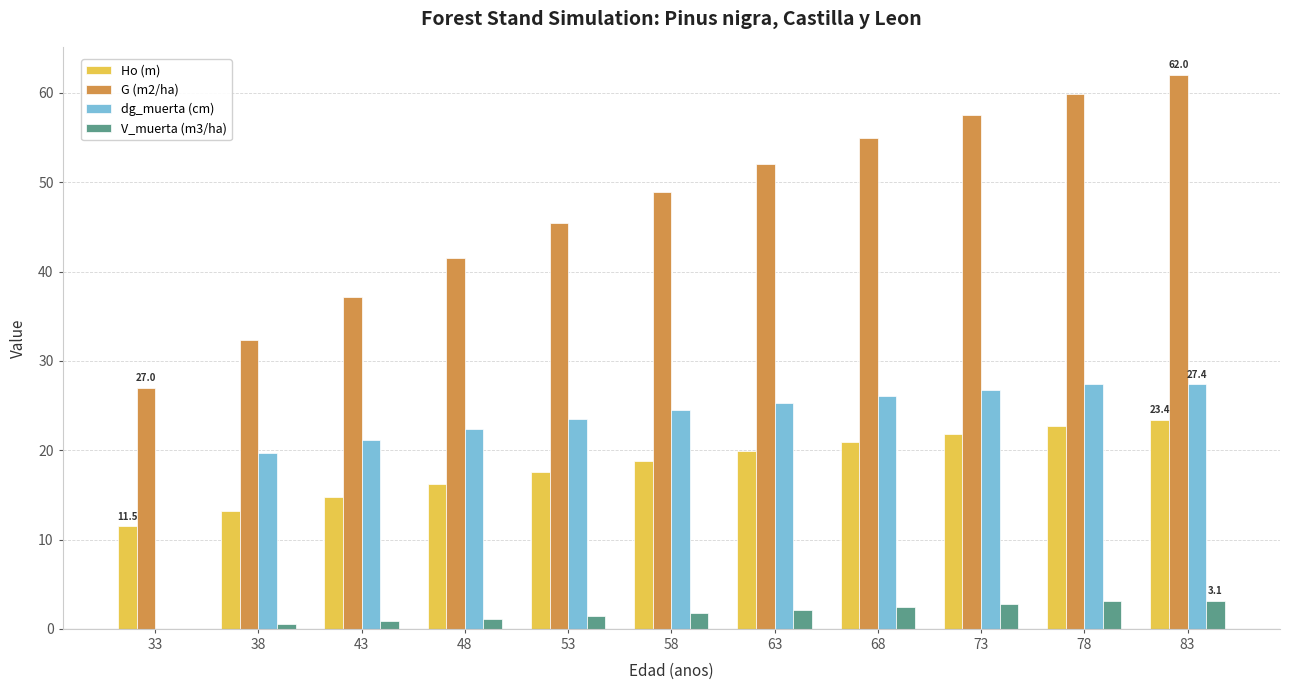

What is the total value across all series at 53?

88.0